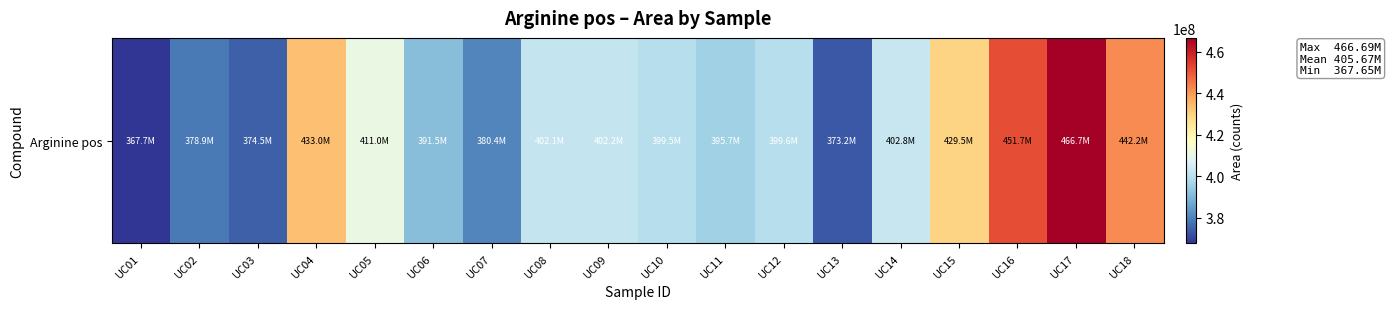

Reading right to left, extract all data points from this chart.

442177501	466686102	451747598	429503379	402752341	373155742	399567686	395687561	399487936	402171907	402111462	380438767	391486905	410957301	433031513	374515742	378862612	367652718